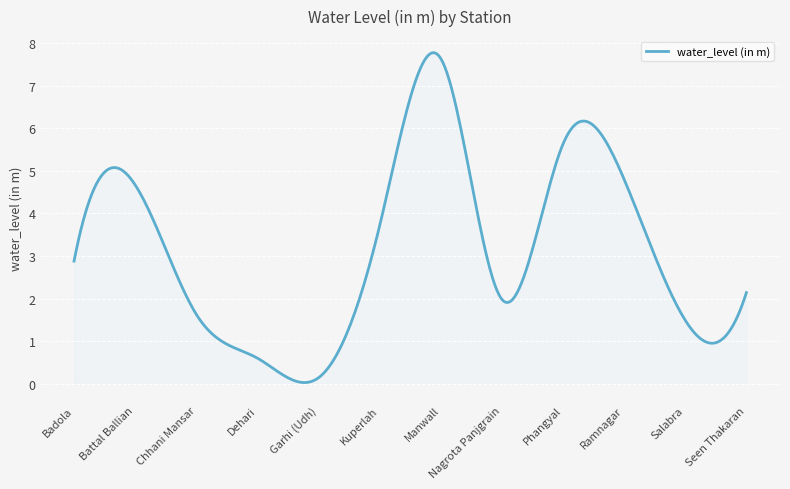

How many categories are shown in the chart?

300